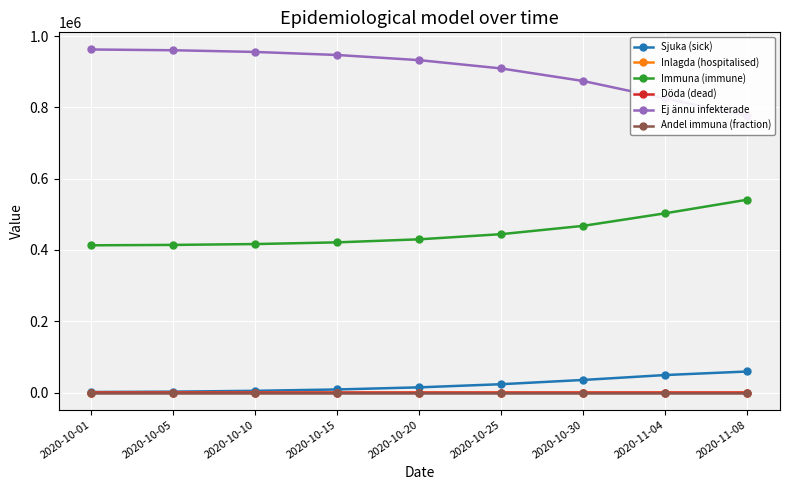

Between 2020-10-05 and 2020-10-30, which series saw the biggest shift?

Ej ännu infekterade